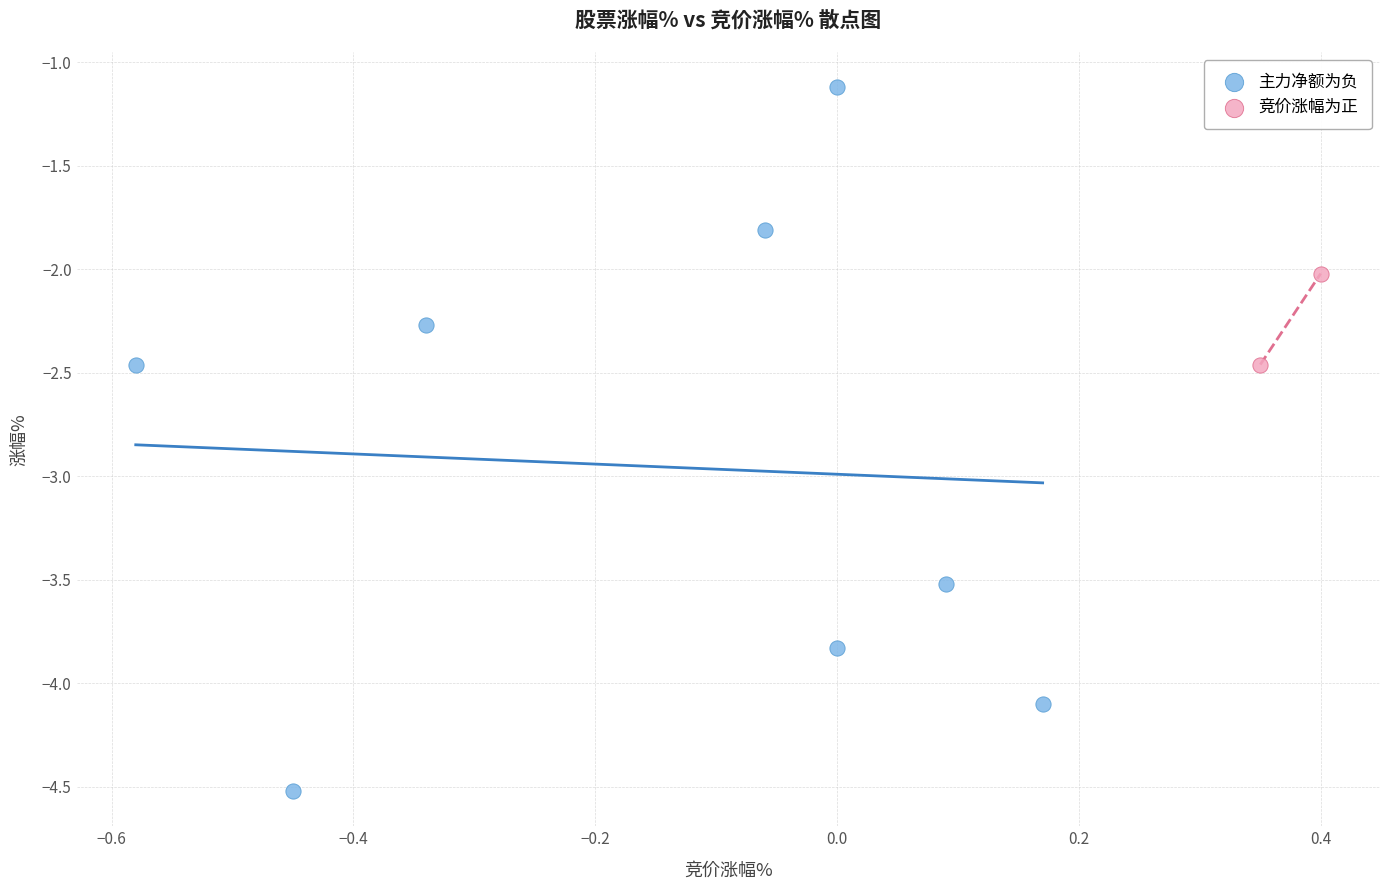

Which series has the widest spread of Y values?

主力净额为负